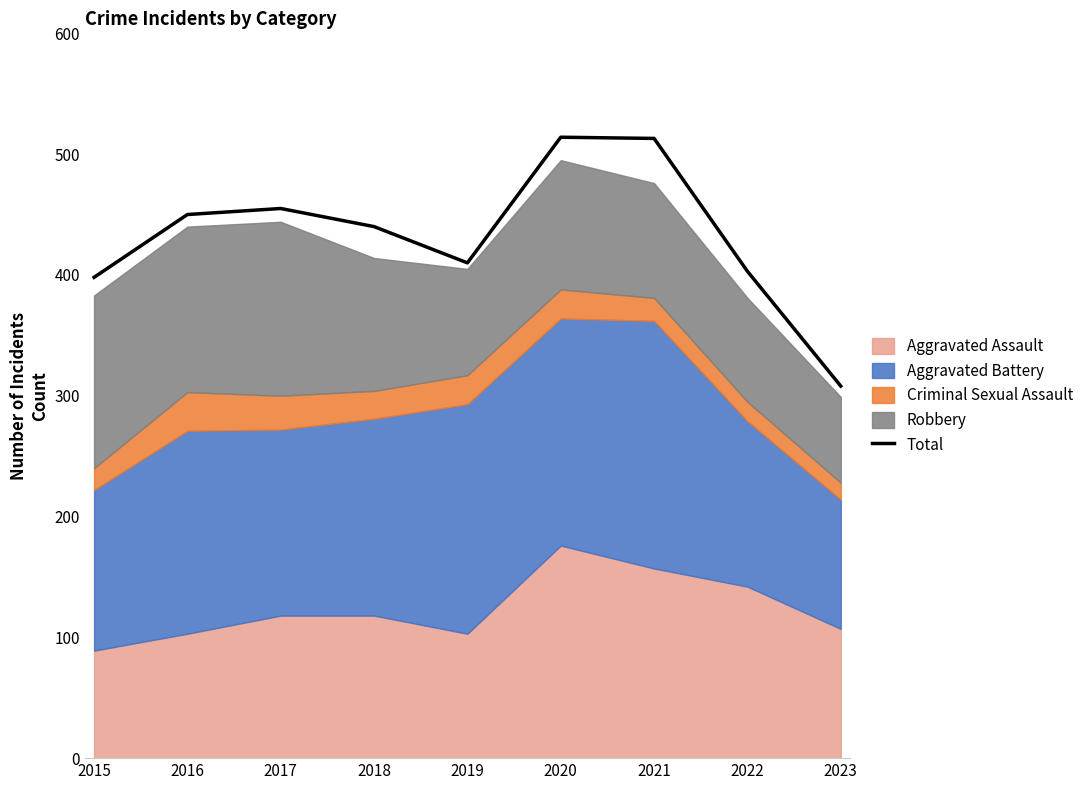

Where is the first local minimum?

2019